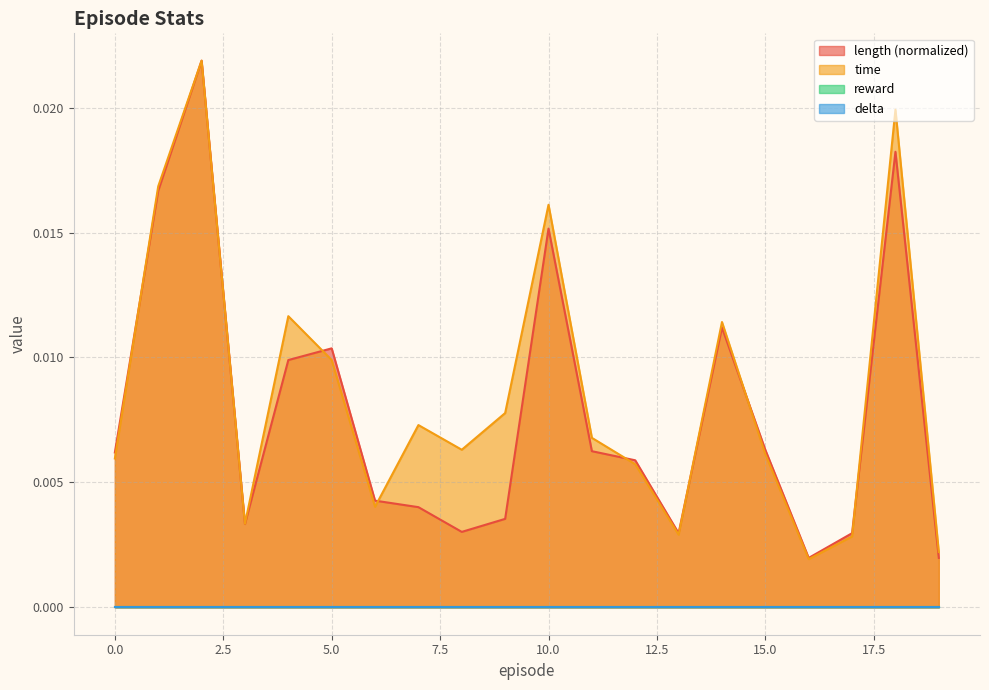

Does the chart display data point markers on the line(s)?

No